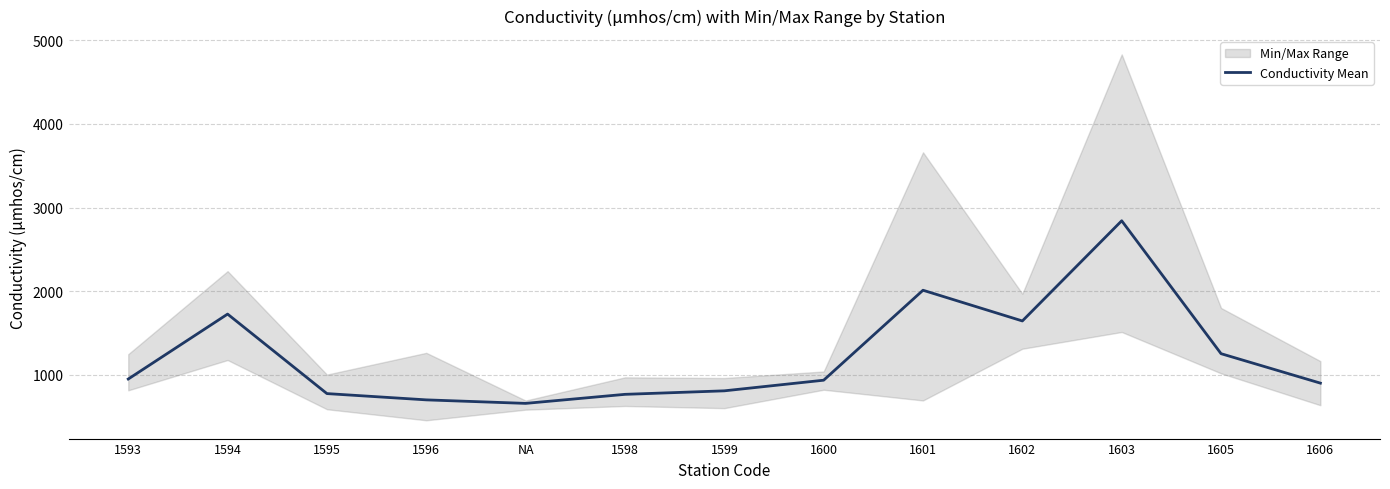

The chart shows a value of 951 at 1593. True or false?

True